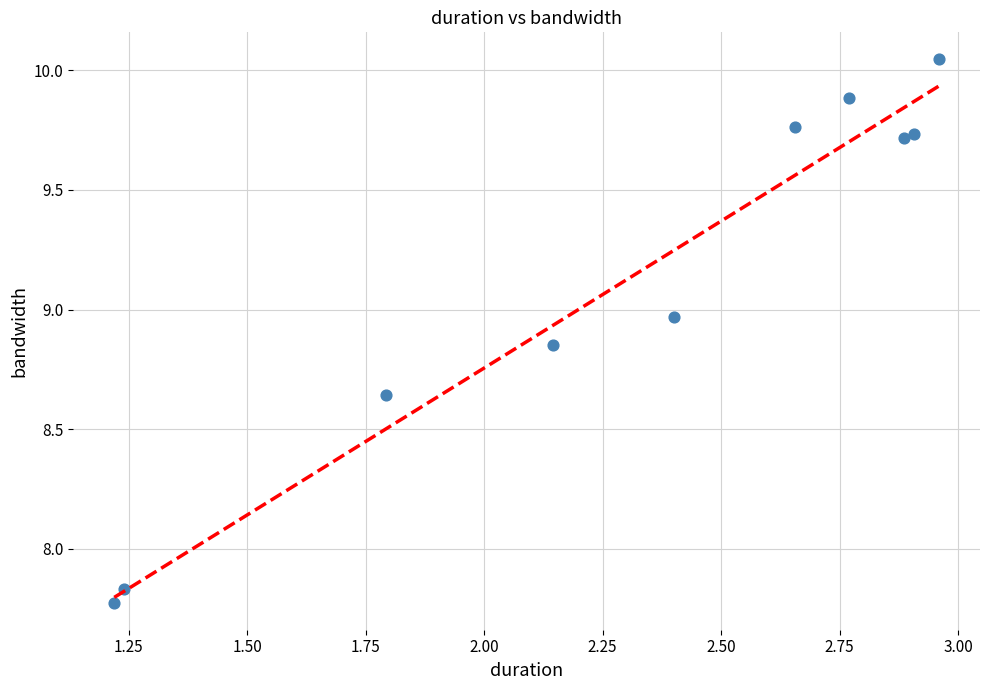

What is the average Y value?

9.1